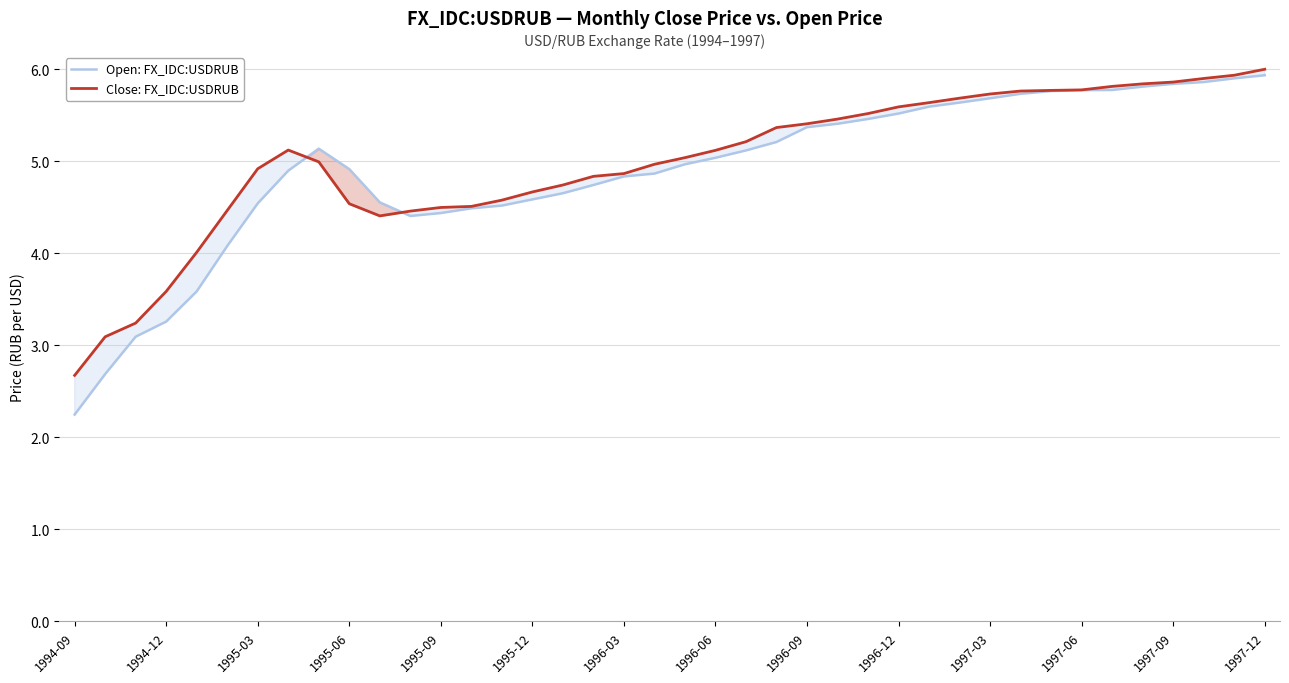

Which label corresponds to the smallest value in the chart?

1994-09